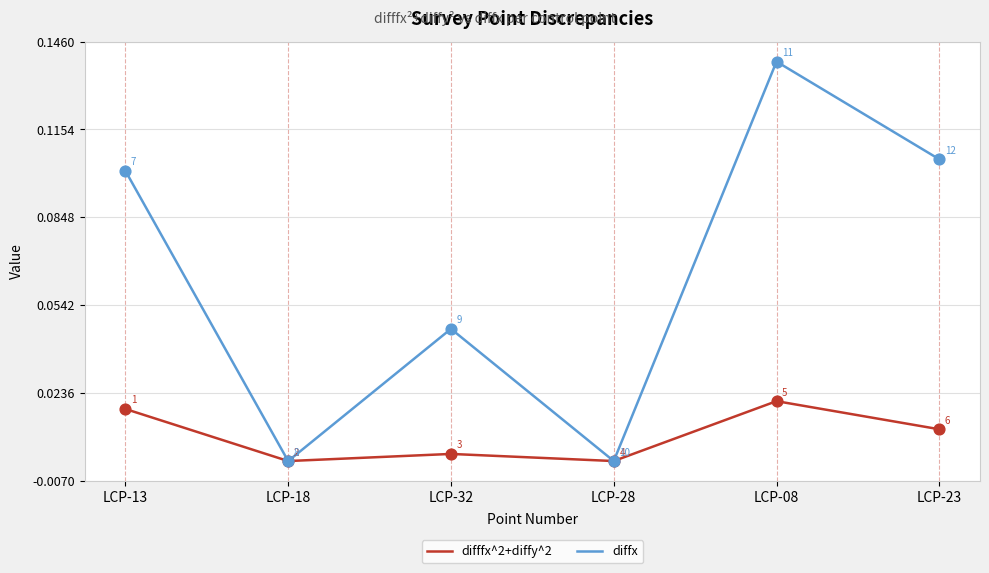

What position from the left is LCP-13?

1